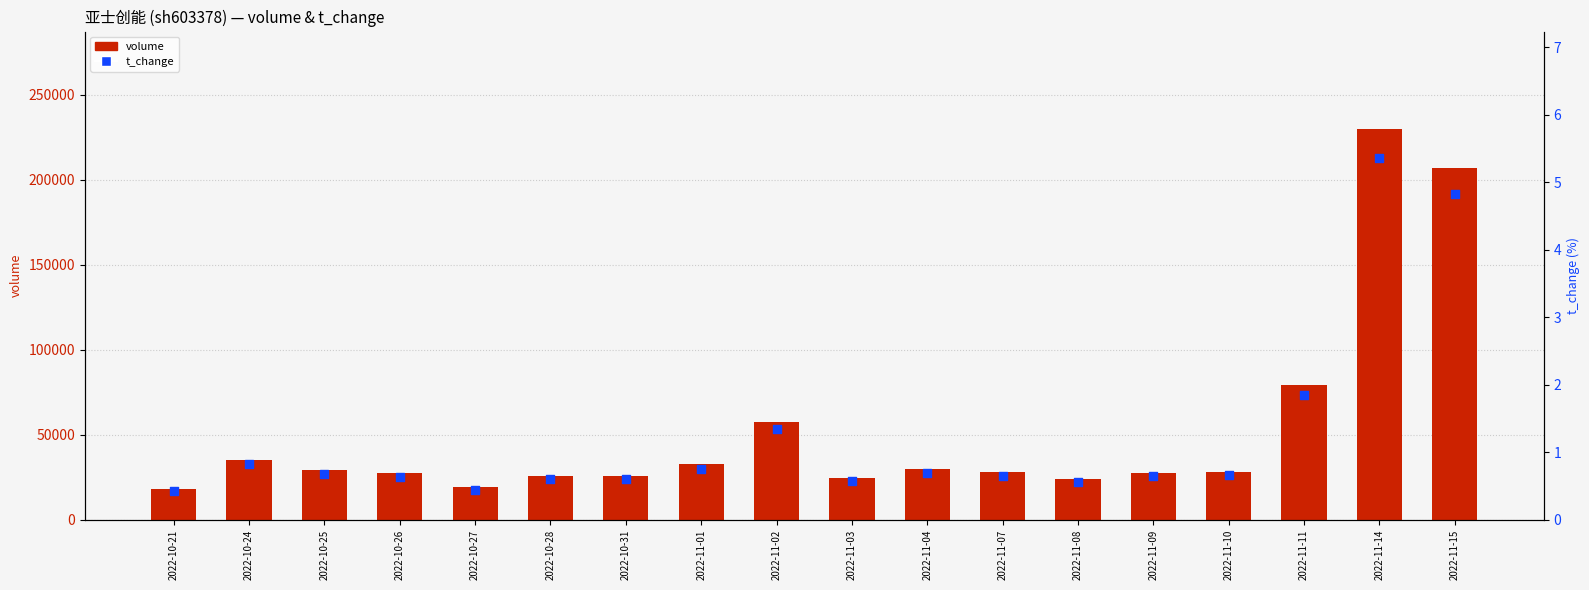

At which category is the sum across all series the highest?

2022-11-14